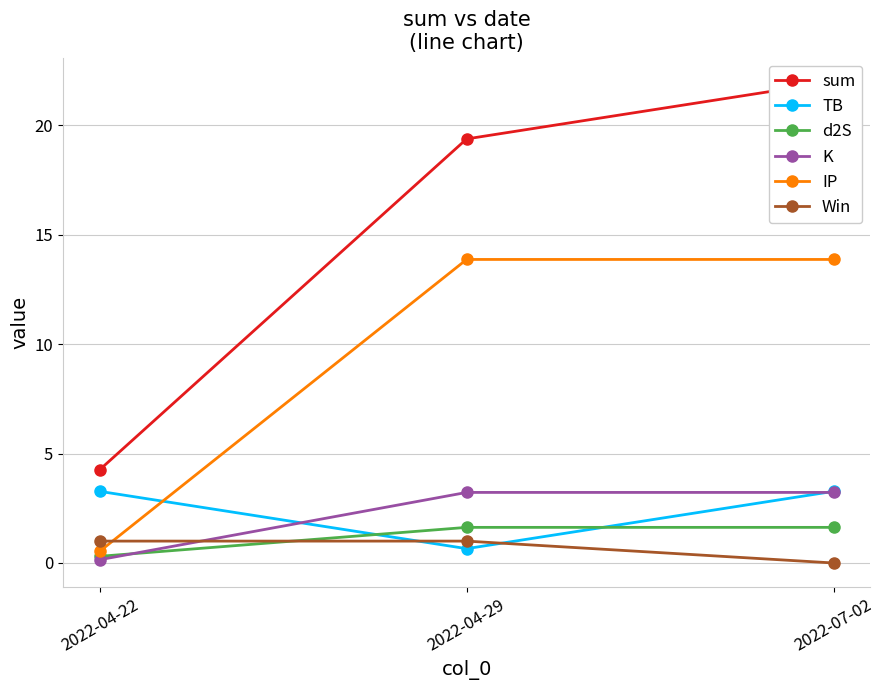

What is the difference between the highest and lowest values at 2022-04-22?

4.1